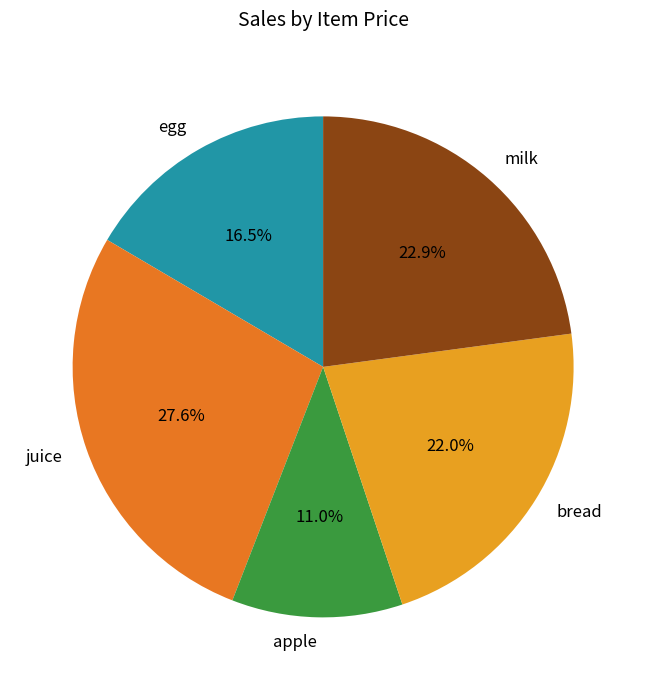

True or false: egg accounts for 11% of the total.

False